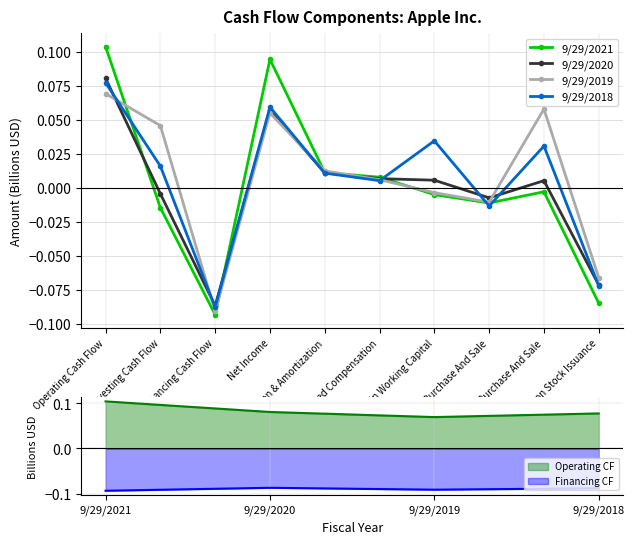

How many distinct data groups are displayed?

4